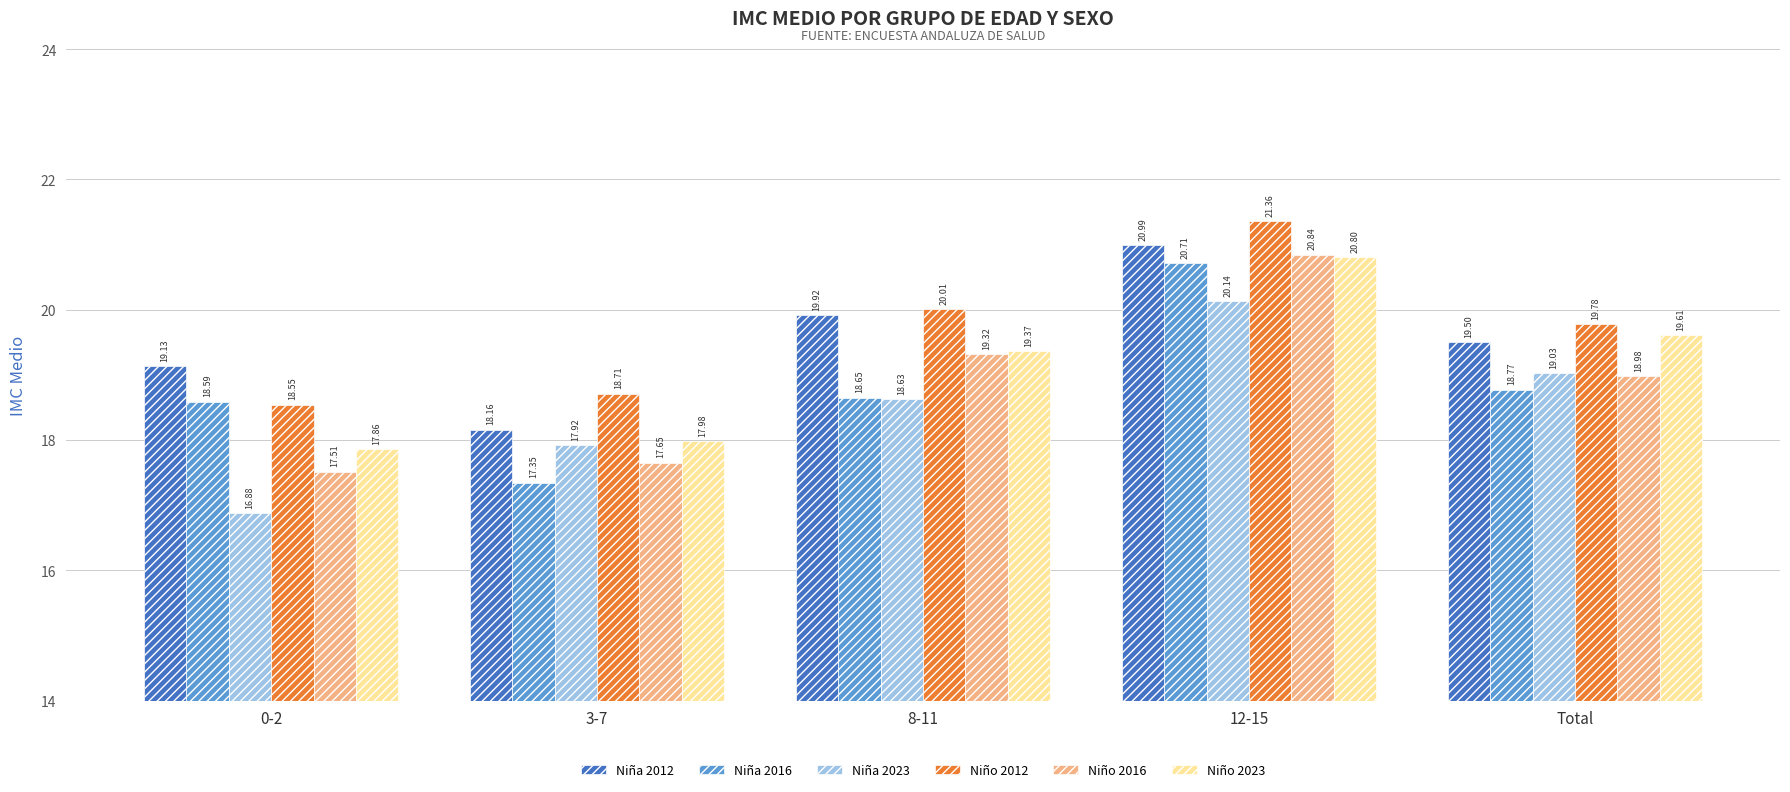

What is the average value of the Niña 2012 series?

19.5